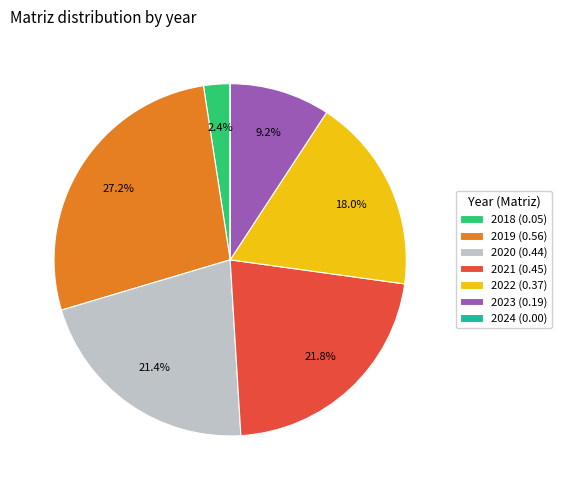

Does 2022 (0.37) represent more than half of the total?

No